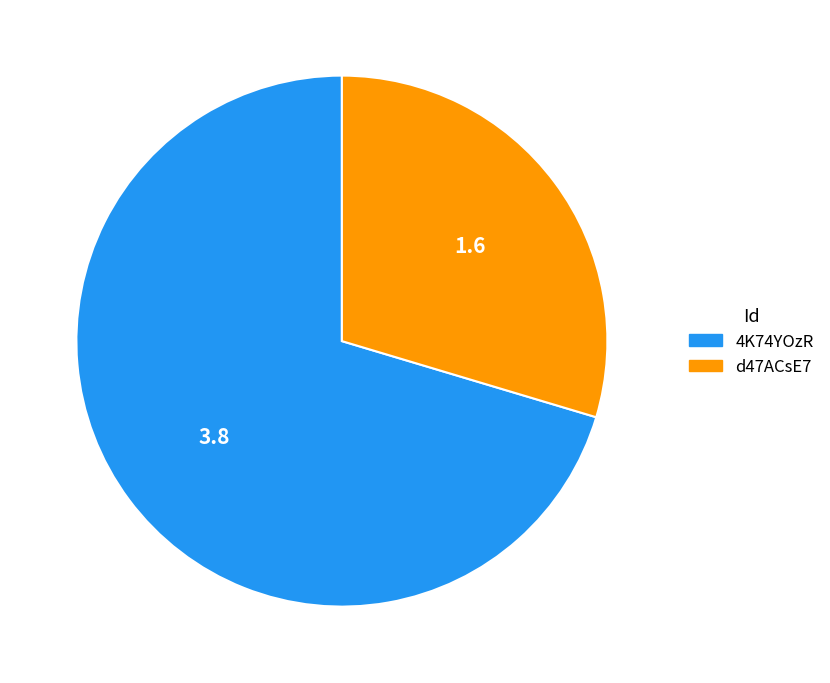

Rank the categories by value from lowest to highest.

d47ACsE7, 4K74YOzR